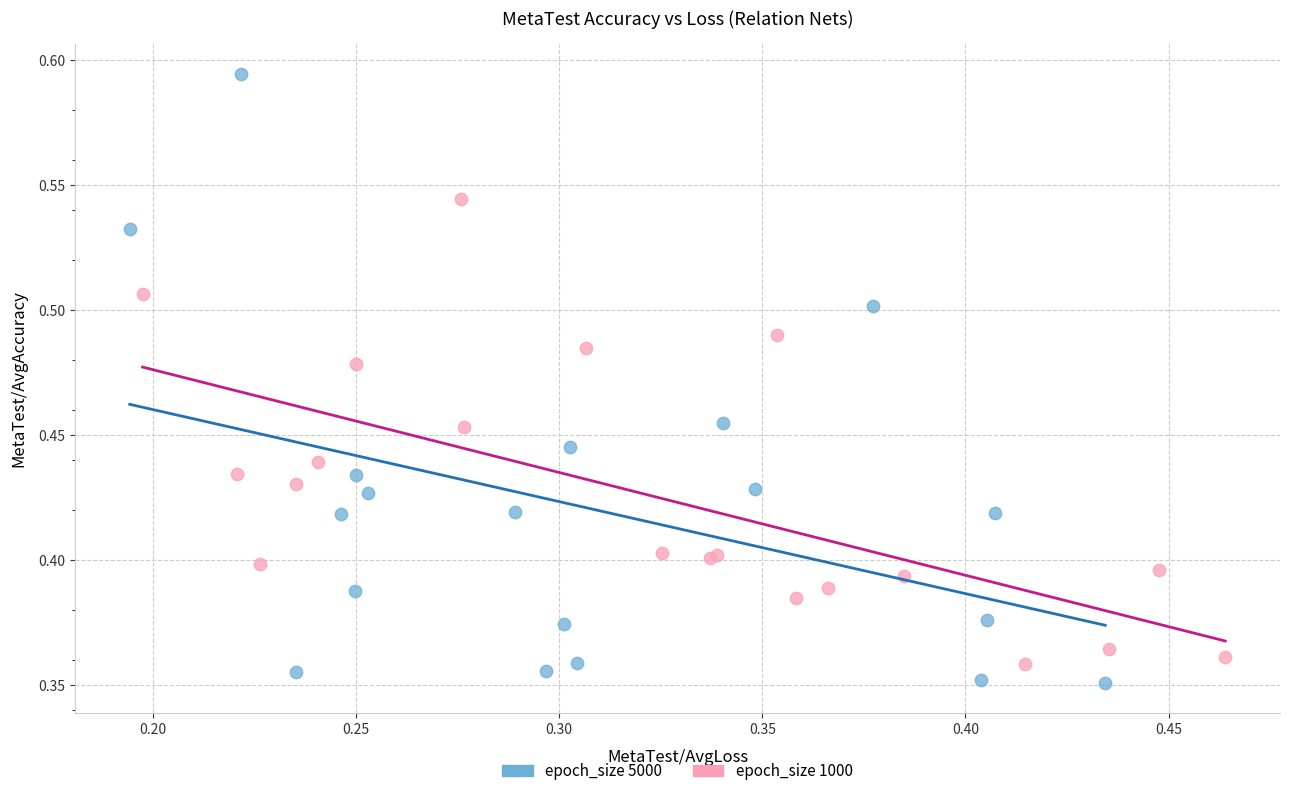

Which series contains the lowest Y value?

epoch_size 5000